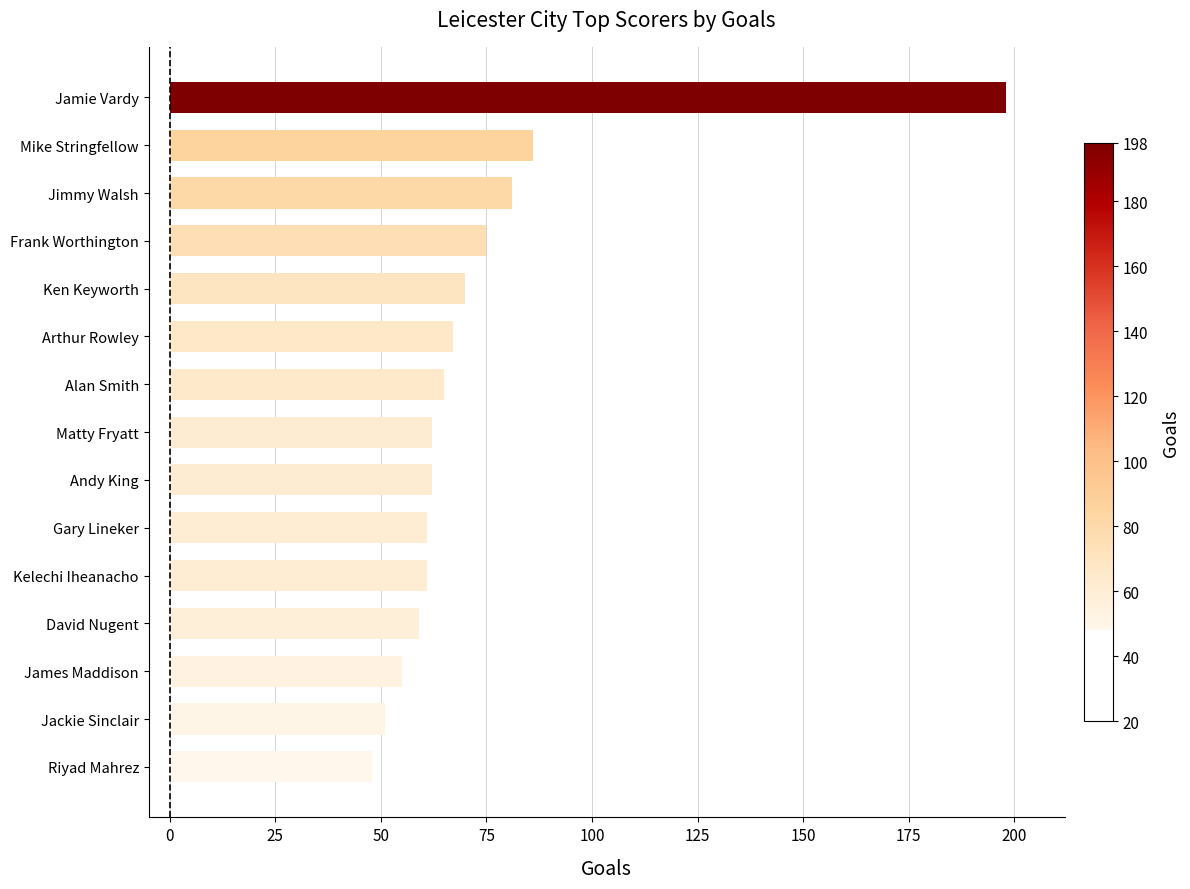

Which category has the highest value across all series?

Jamie Vardy